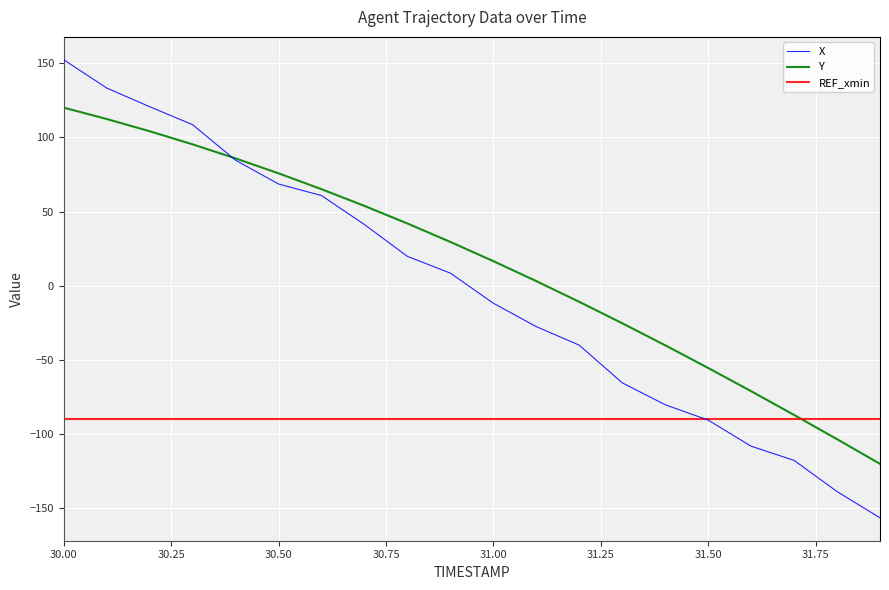

What is the minimum value for X?

-156.4